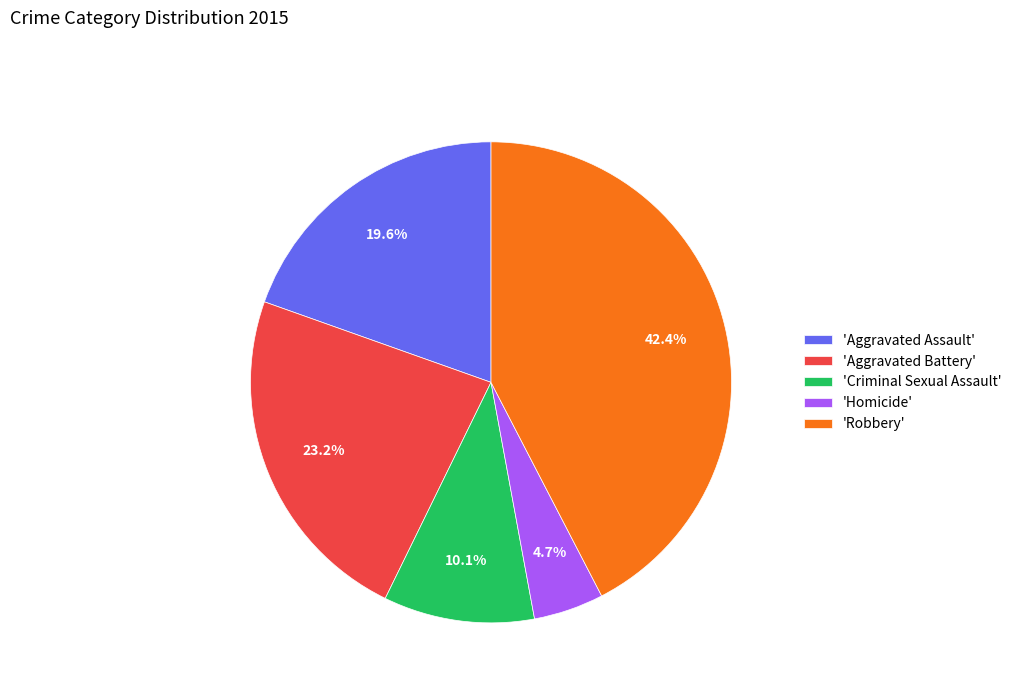

Do 'Aggravated Assault' and 'Aggravated Battery' together represent more than half of the pie?

No